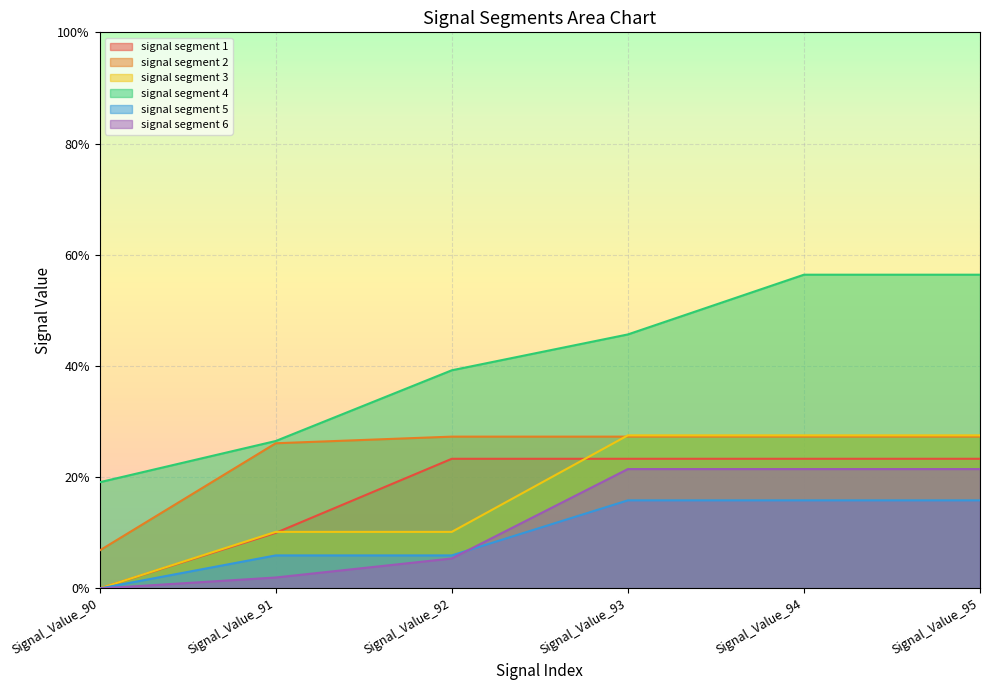

Reading right to left, transcribe all the data shown in this chart.

signal segment 1: Signal_Value_95=0.2	Signal_Value_94=0.2	Signal_Value_93=0.2	Signal_Value_92=0.2	Signal_Value_91=0.1	Signal_Value_90=0.0
signal segment 2: Signal_Value_95=0.3	Signal_Value_94=0.3	Signal_Value_93=0.3	Signal_Value_92=0.3	Signal_Value_91=0.3	Signal_Value_90=0.1
signal segment 3: Signal_Value_95=0.3	Signal_Value_94=0.3	Signal_Value_93=0.3	Signal_Value_92=0.1	Signal_Value_91=0.1	Signal_Value_90=0.0
signal segment 4: Signal_Value_95=0.6	Signal_Value_94=0.6	Signal_Value_93=0.5	Signal_Value_92=0.4	Signal_Value_91=0.3	Signal_Value_90=0.2
signal segment 5: Signal_Value_95=0.2	Signal_Value_94=0.2	Signal_Value_93=0.2	Signal_Value_92=0.1	Signal_Value_91=0.1	Signal_Value_90=0.0
signal segment 6: Signal_Value_95=0.2	Signal_Value_94=0.2	Signal_Value_93=0.2	Signal_Value_92=0.1	Signal_Value_91=0.0	Signal_Value_90=0.0